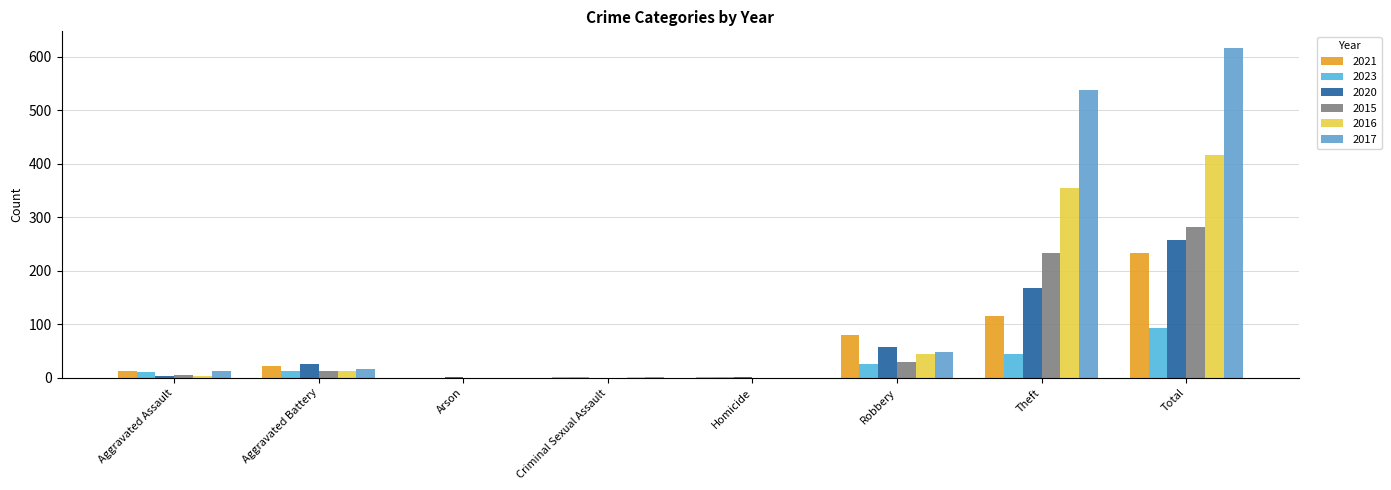

Rank the series by their maximum value, from lowest to highest.

2023, 2021, 2020, 2015, 2016, 2017